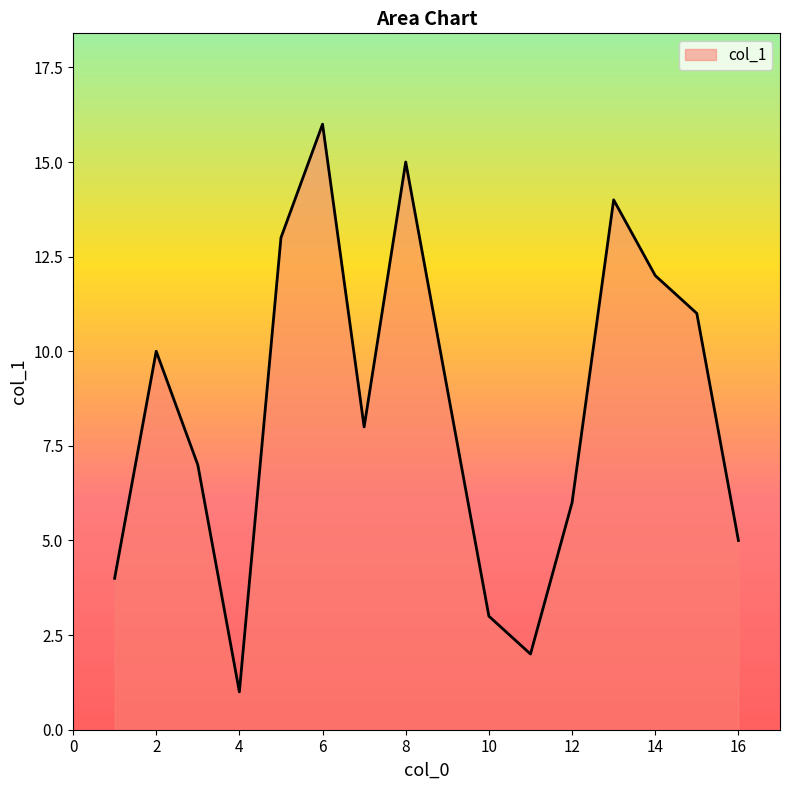

What is the greatest value displayed?

16